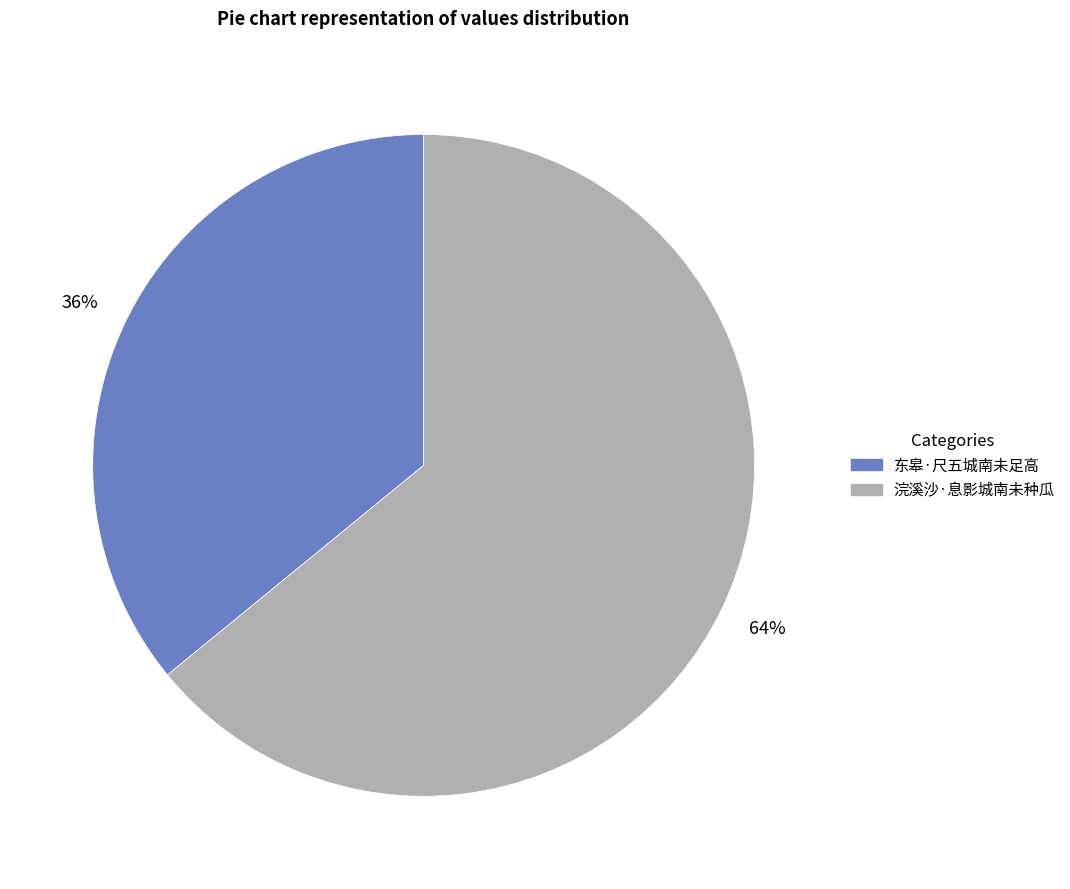

Combined, do 东皋·尺五城南未足高 and 浣溪沙·息影城南未种瓜 account for over 50%?

Yes